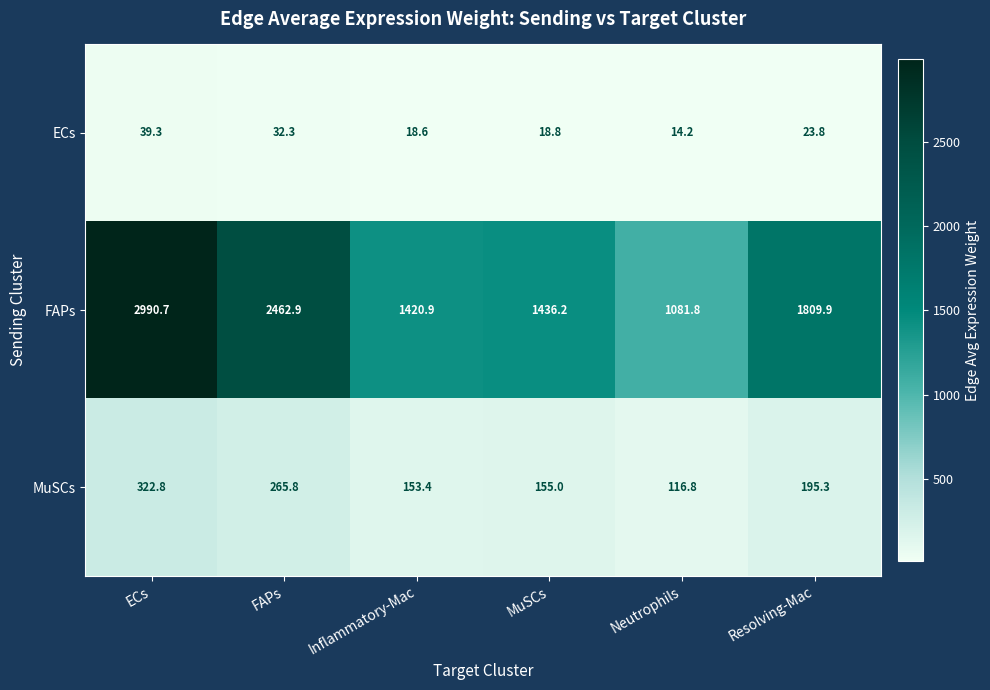

The ECs series shows 31.5 at Inflammatory-Mac. True or false?

False